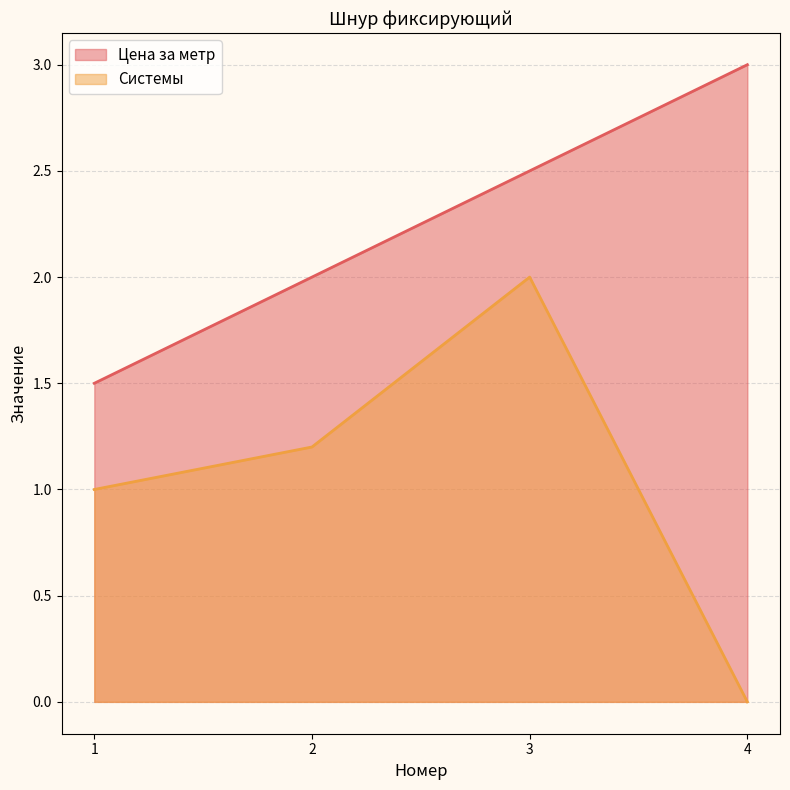

What are all the series names shown in the legend?

Цена за метр, Системы